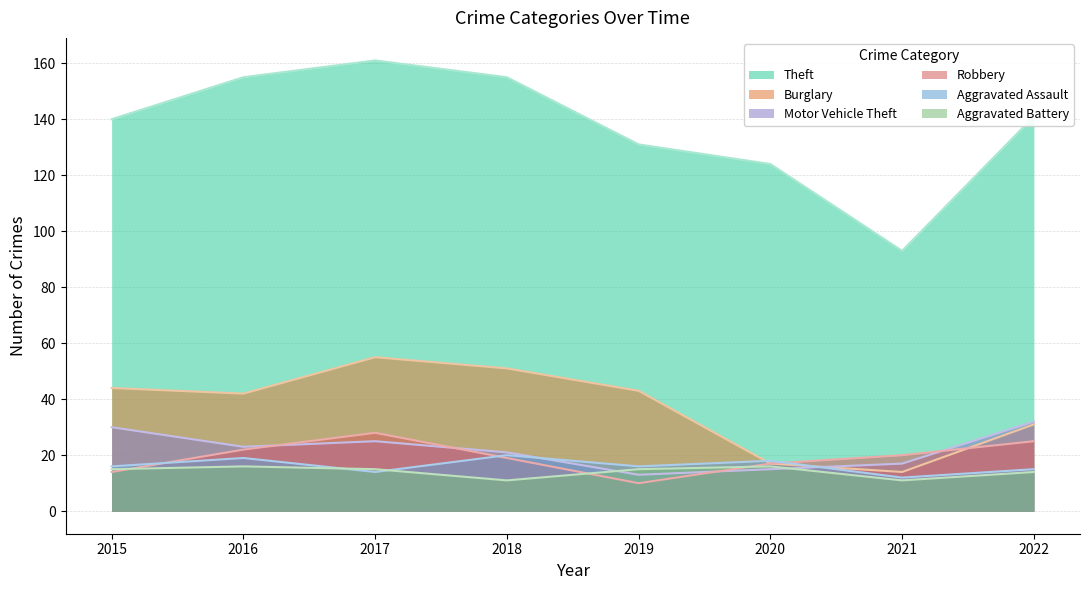

How many data points in Robbery are above 20?

3